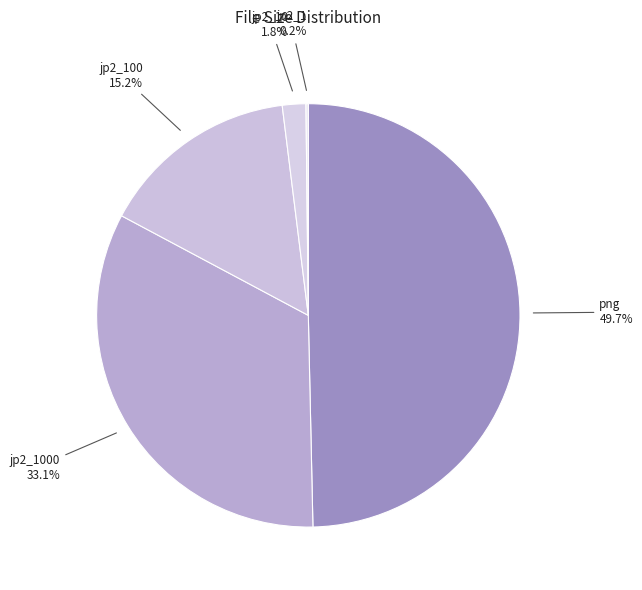

Which category has the biggest portion of the pie?

png